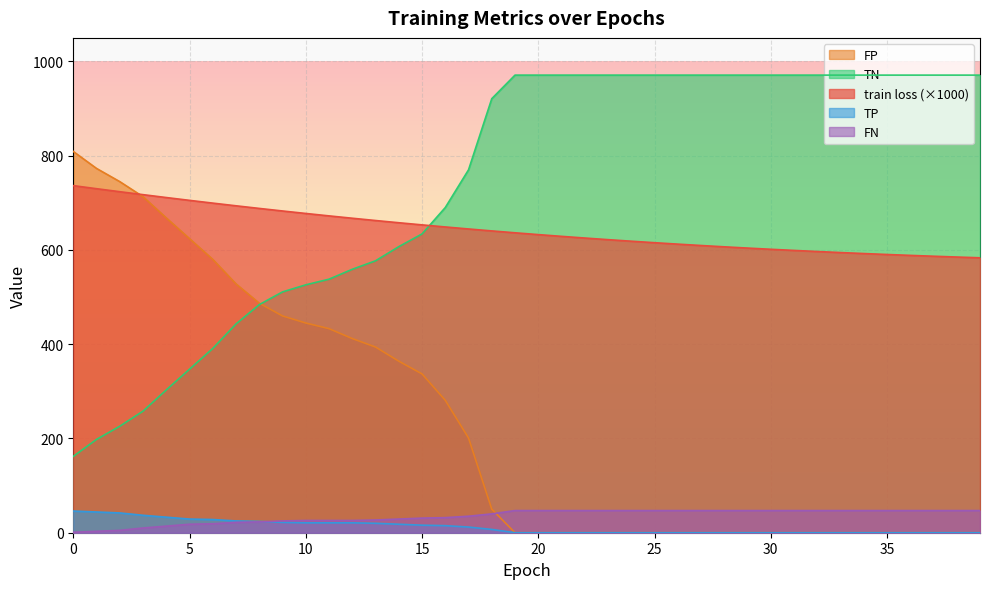

What are all the series names shown in the legend?

FP, TN, train loss (×1000), TP, FN